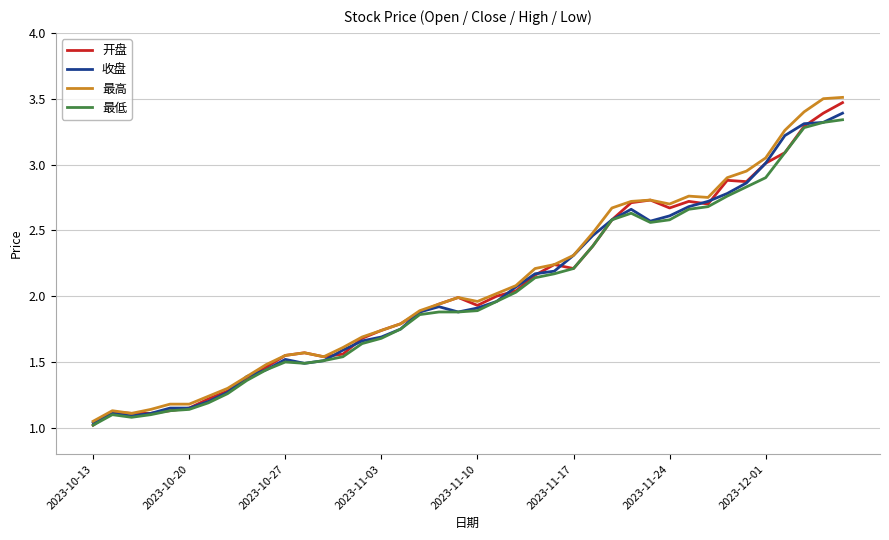

The 最高 series shows 2.0 at 2023-10-20. True or false?

False